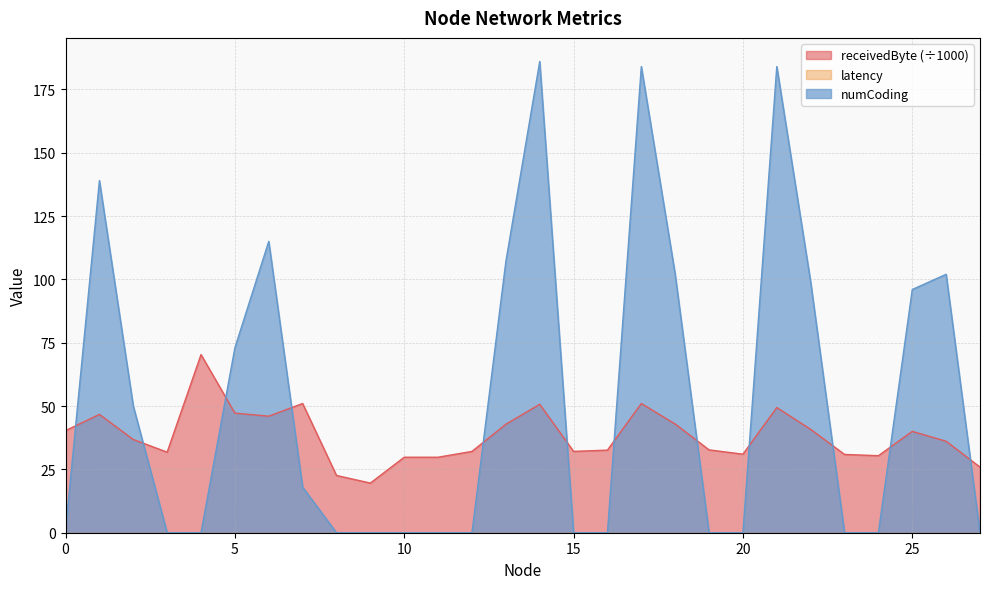

What is the maximum value shown in the chart?

186.0